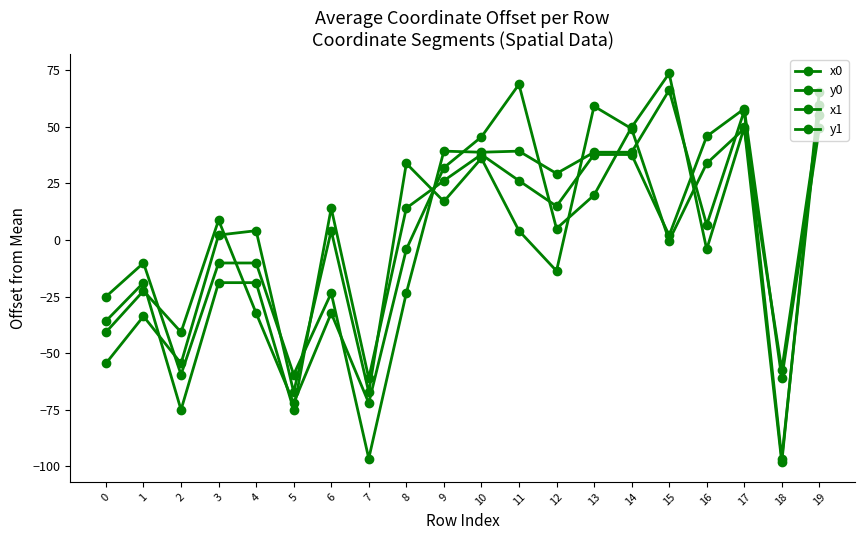

How many lines are shown in the chart?

4